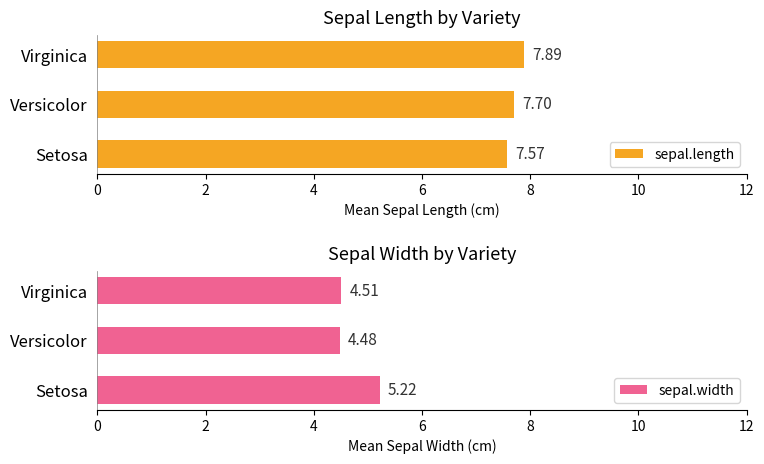

List the series in order of their overall mean, highest first.

sepal.length, sepal.width